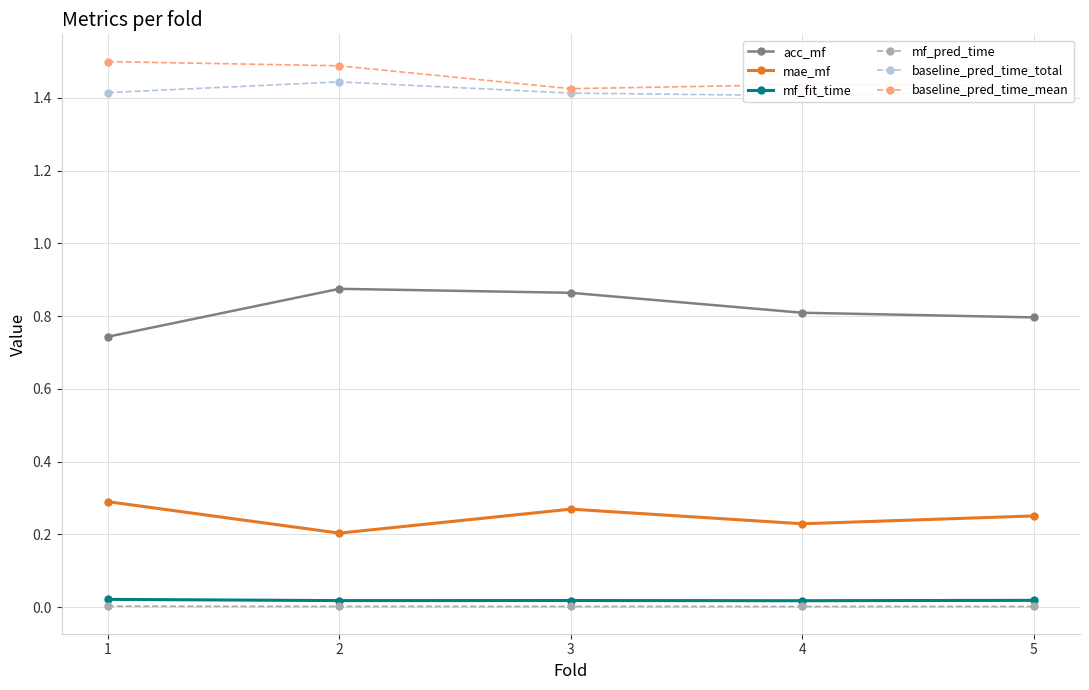

True or false: mae_mf has more than 2 points higher than both neighbors.

False